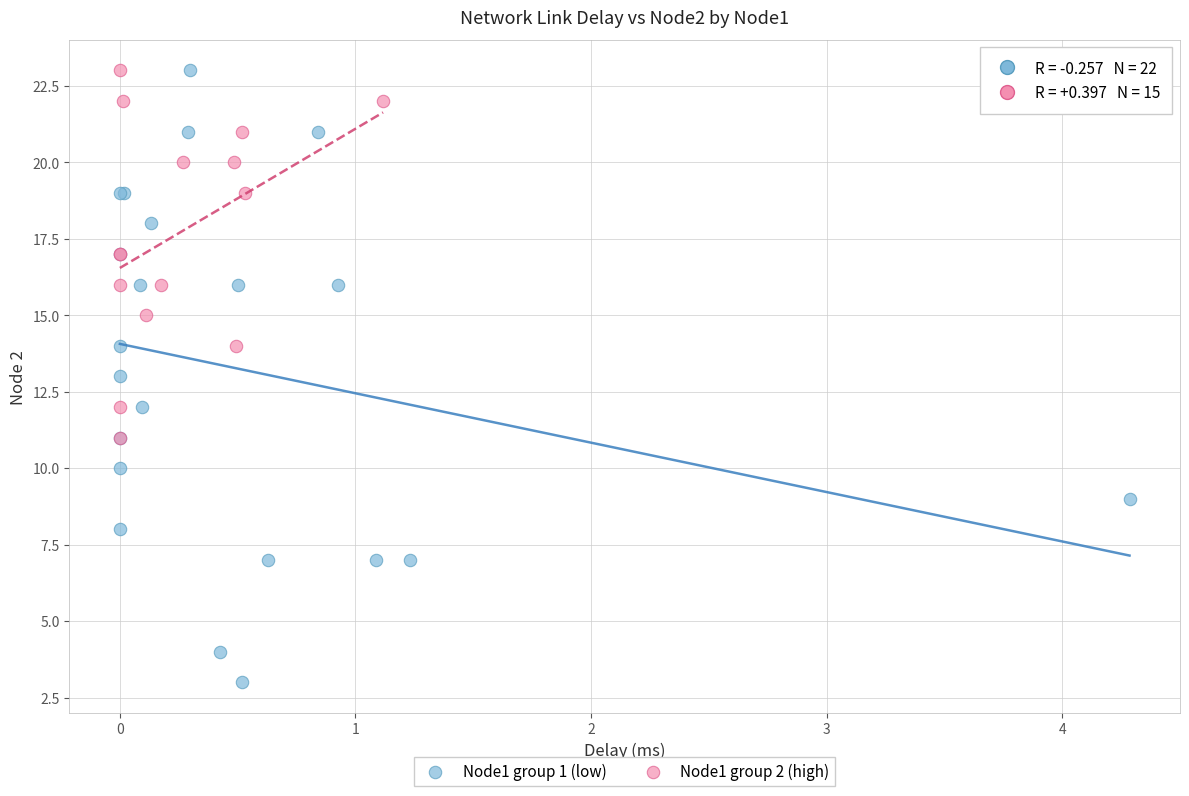

Which series contains the lowest Y value?

Node1 group 1 (low)